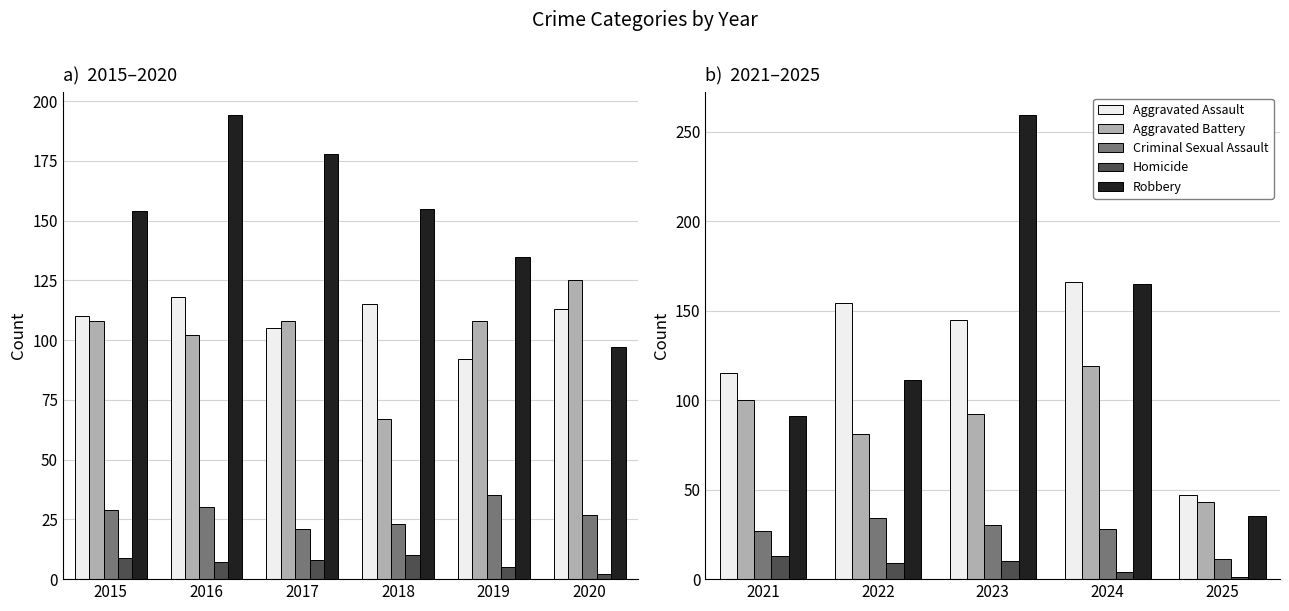

What is the average value of the Aggravated Assault series?

125